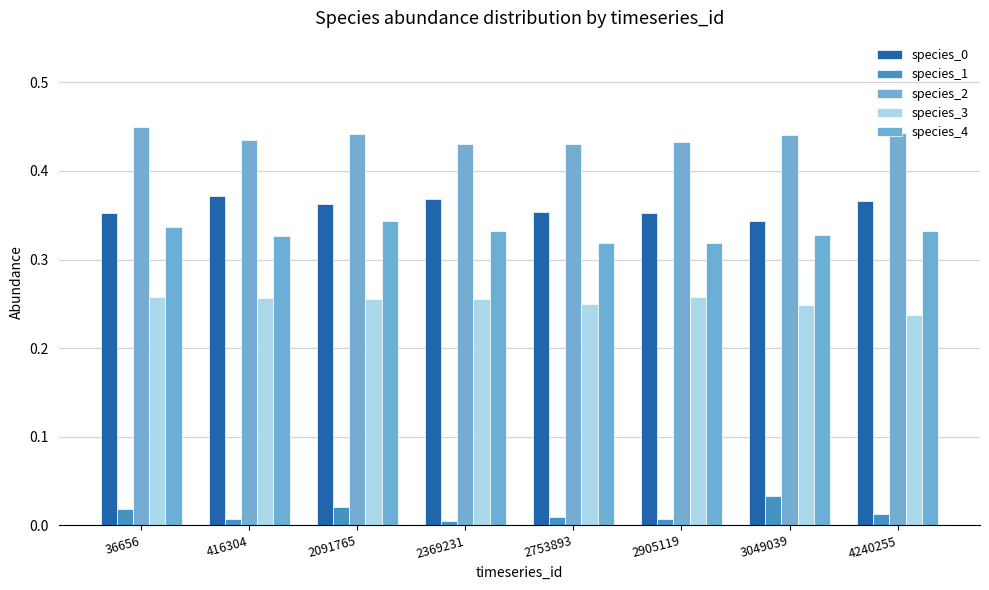

What is the maximum value for species_0?

0.4